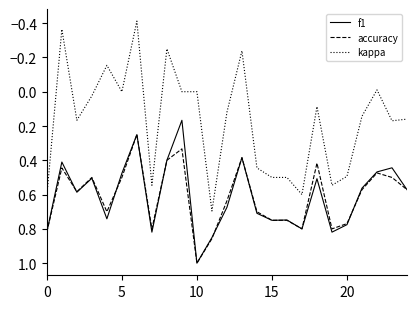

True or false: kappa and f1 intersect in this chart.

False